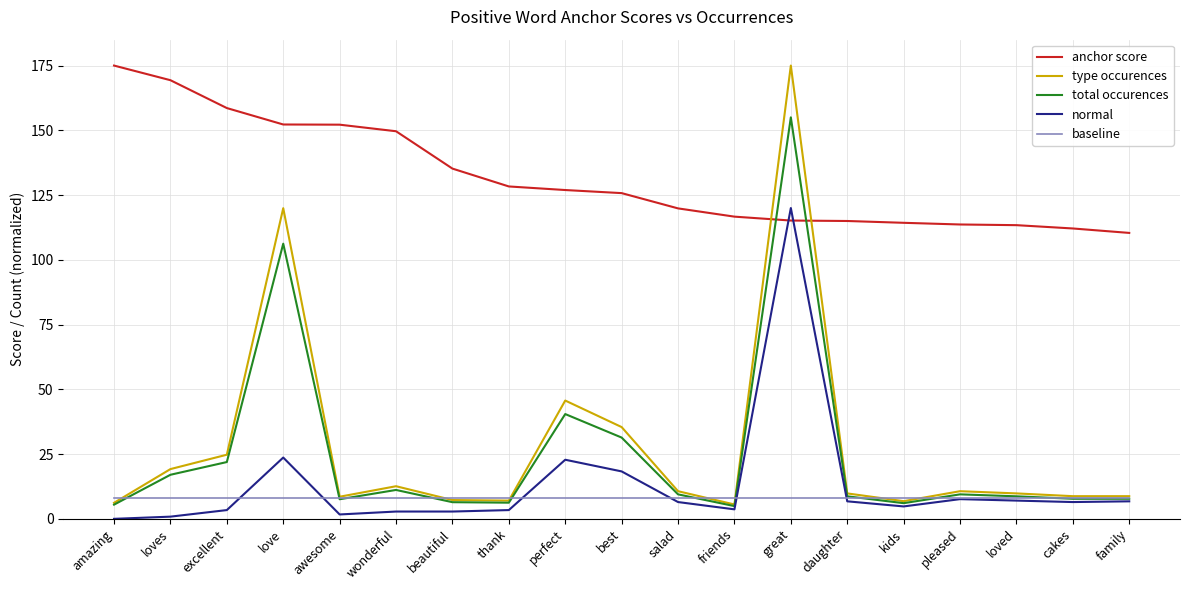

Where is type occurences nearest to the value 90?

love